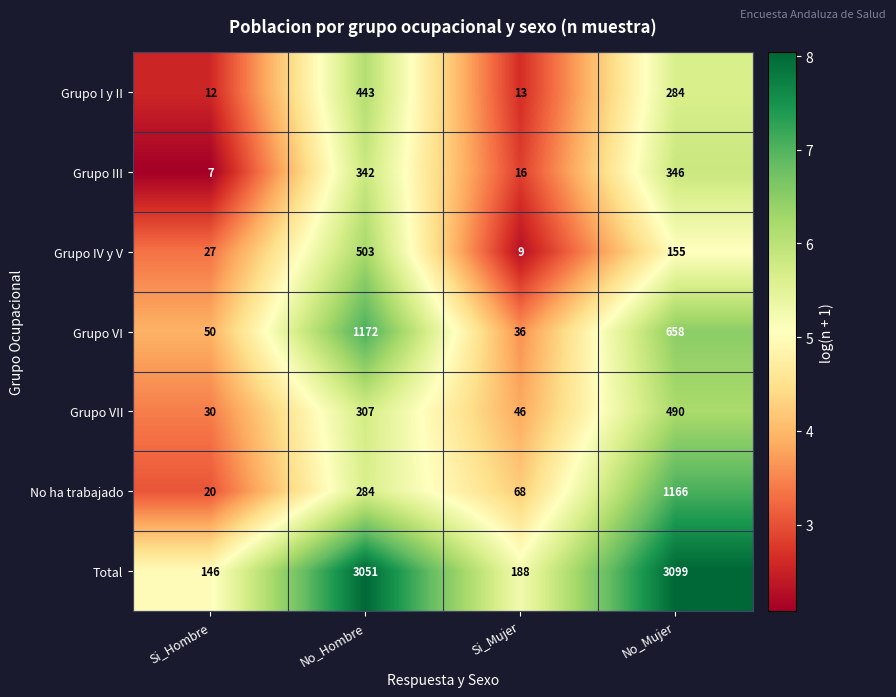

How many categories are shown in the chart?

4